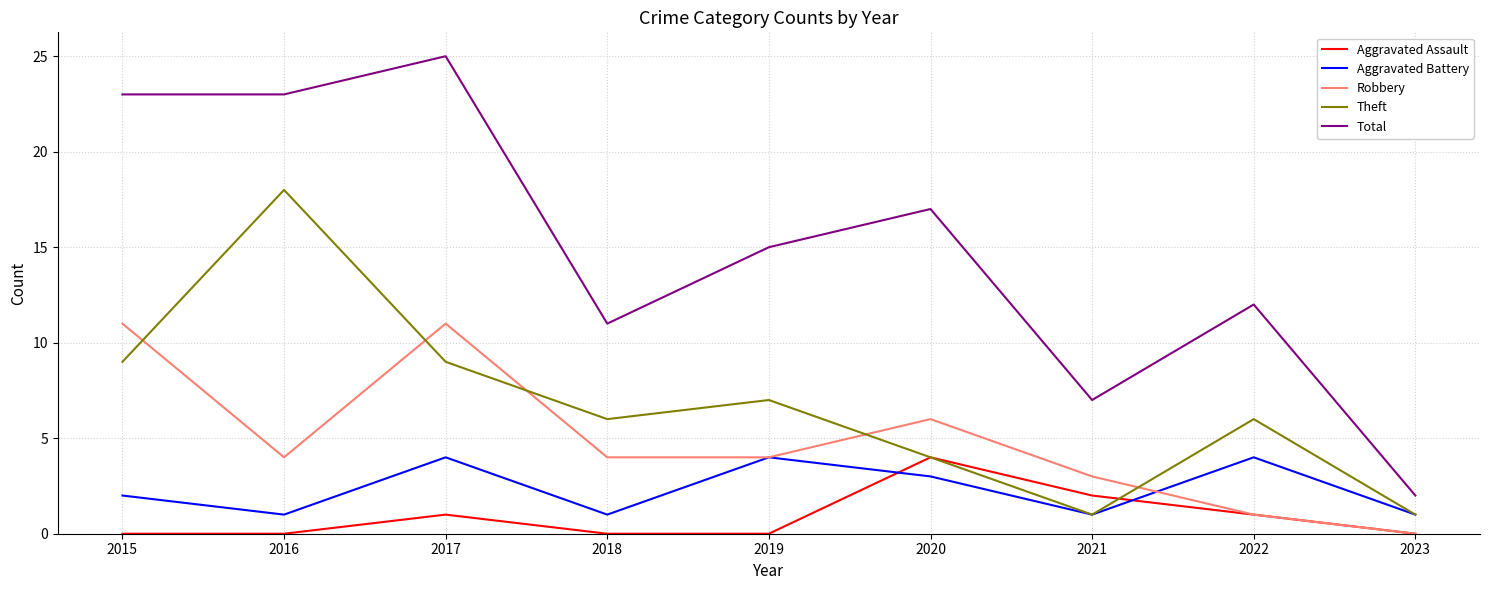

What is the difference between the maximum and second lowest values in the Robbery series?

10